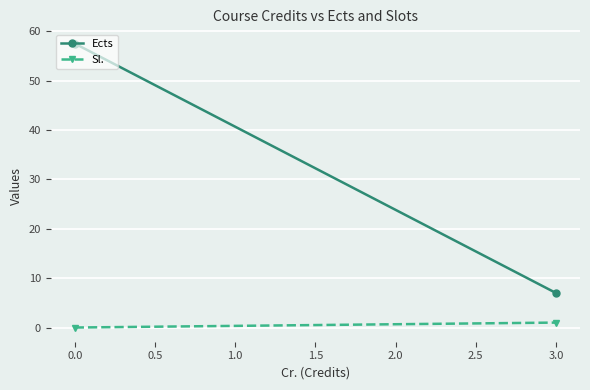

Is the value of Ects at 3.0 greater than the value of Sl. at 0.0?

Yes